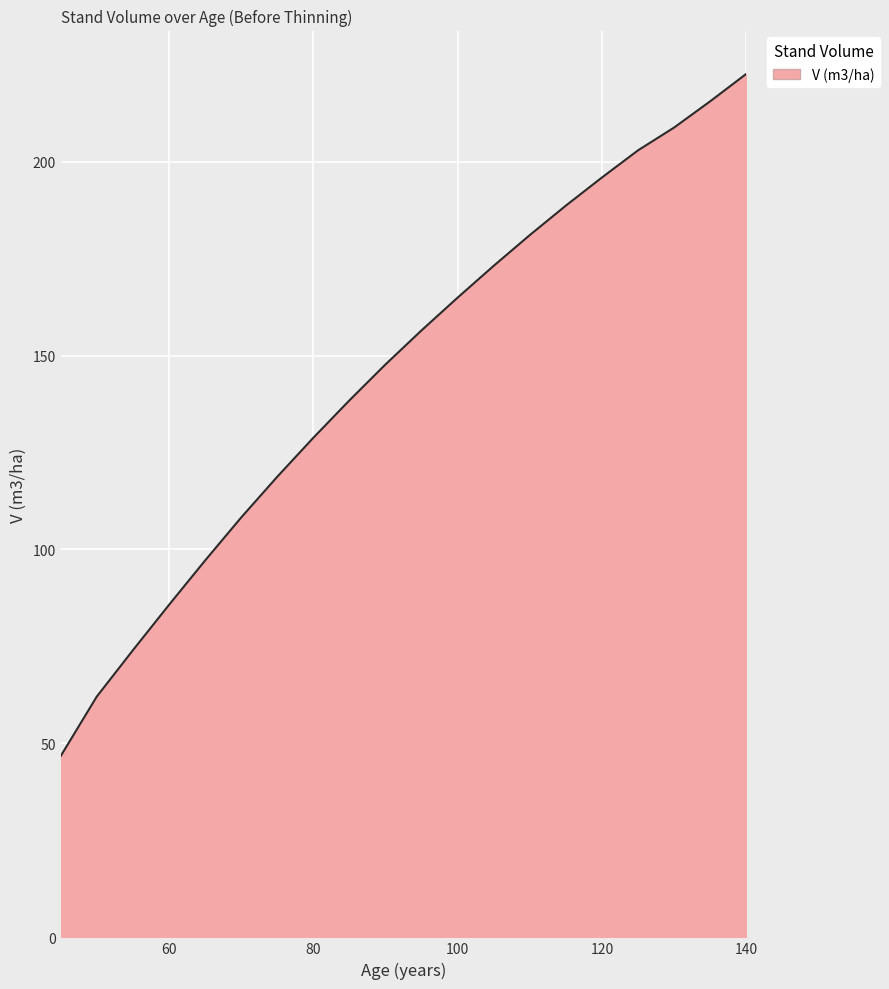

What is the smallest value displayed?

46.7